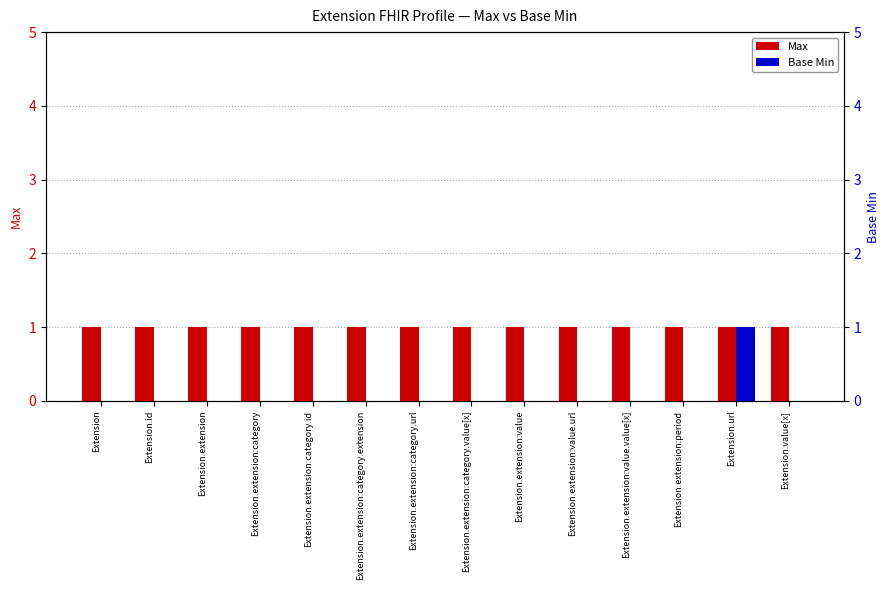

What is the value of the Max bar at the 6th from the left?

1